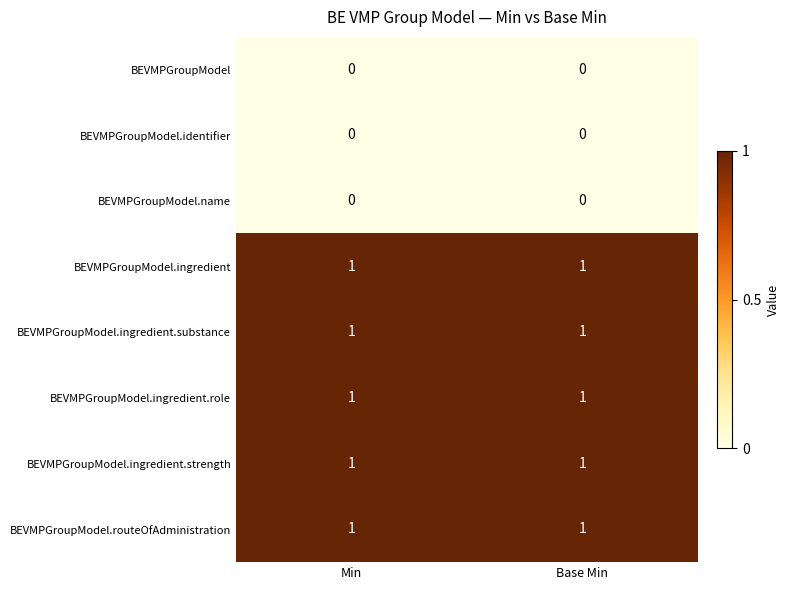

What is the difference between the highest and lowest values at Min?

1